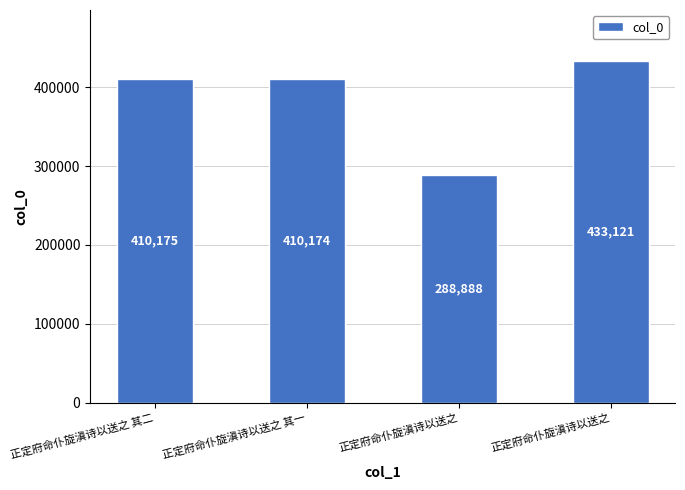

Count the number of categories in the chart.

4